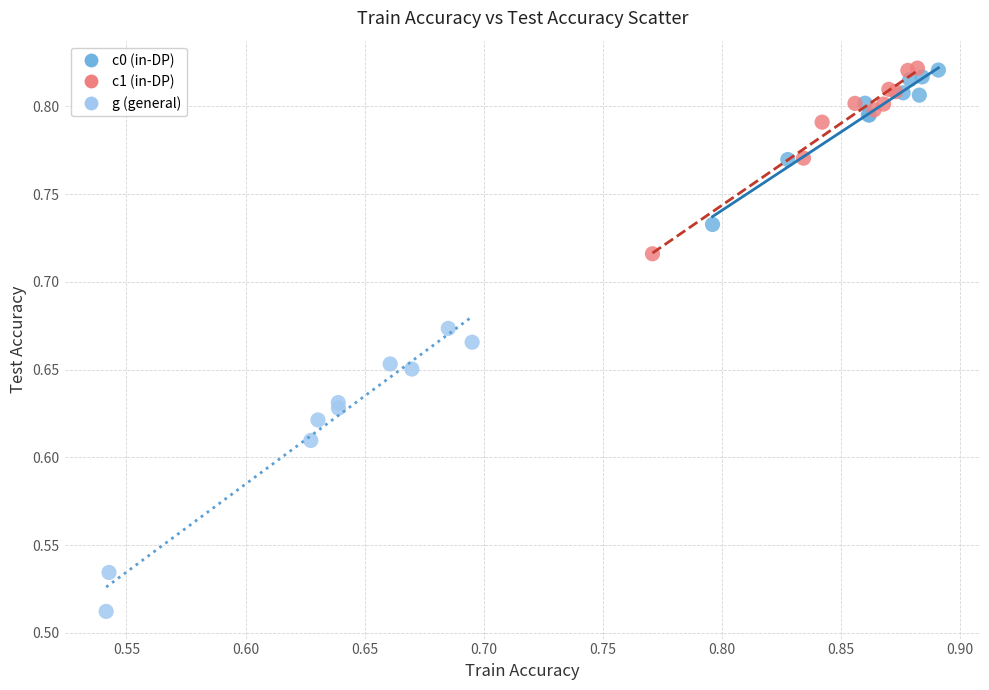

Which series contains the lowest Y value?

g (general)